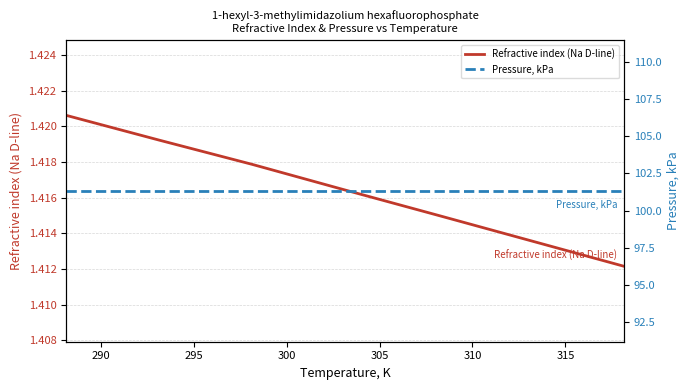

Reading left to right, extract all data points from this chart.

Refractive index (Na D-line): 1.4	1.4	1.4	1.4	1.4	1.4	1.4
Pressure, kPa: 101.3	101.3	101.3	101.3	101.3	101.3	101.3